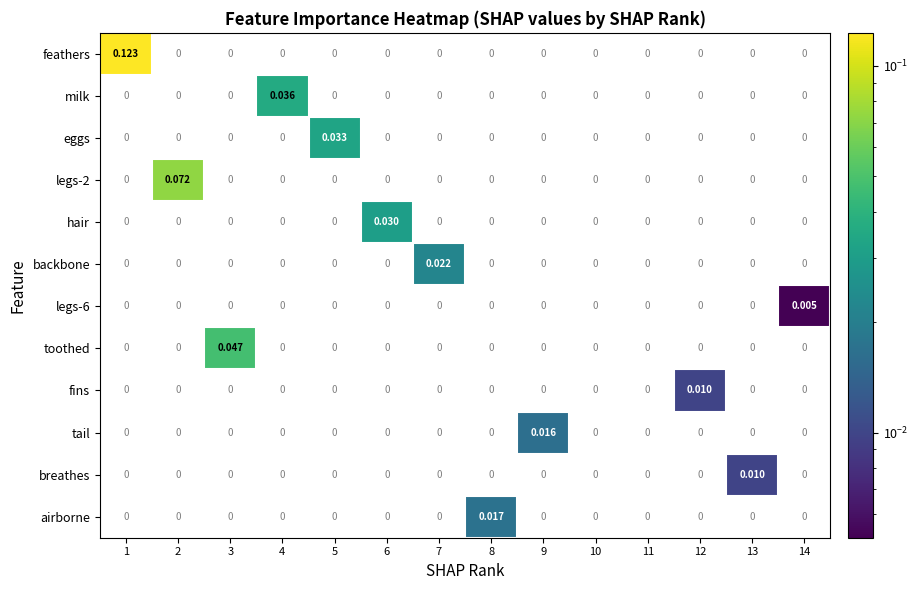

Which series has the largest total across all categories?

feathers